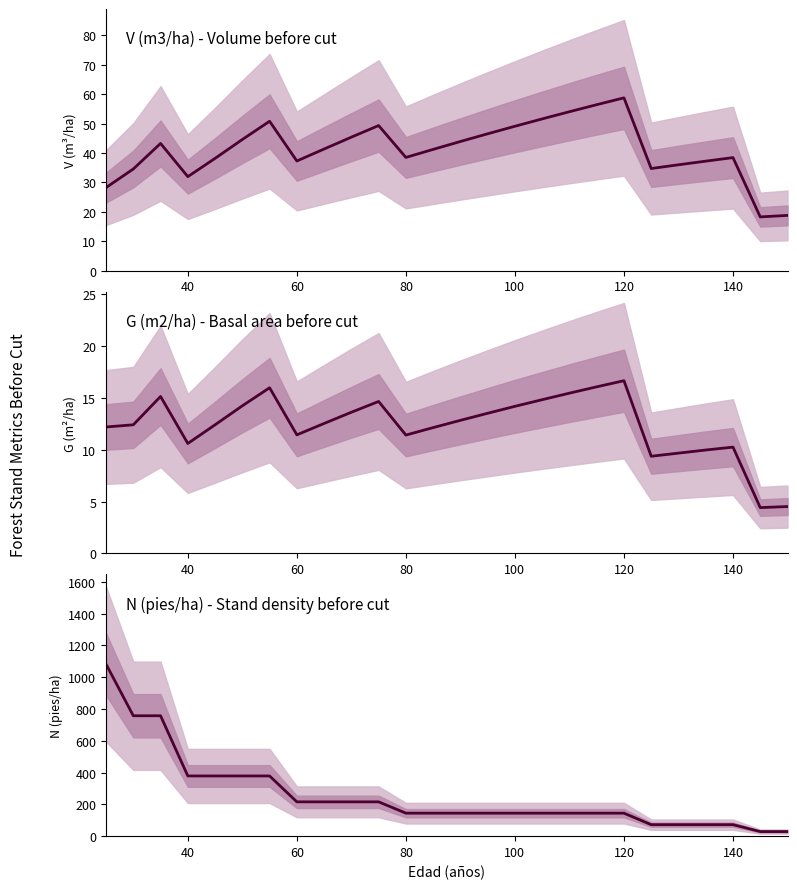

Does the chart have visible grid lines?

No